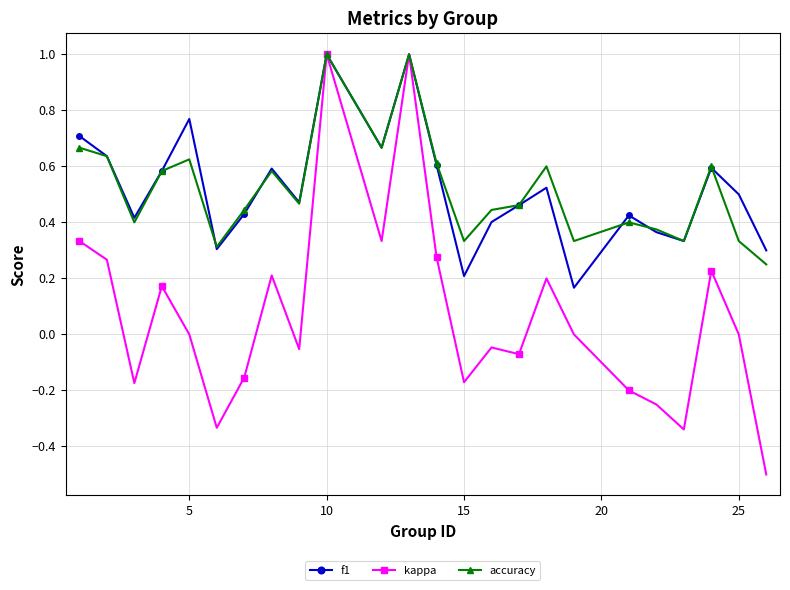

Which series has the largest range (max minus min)?

kappa